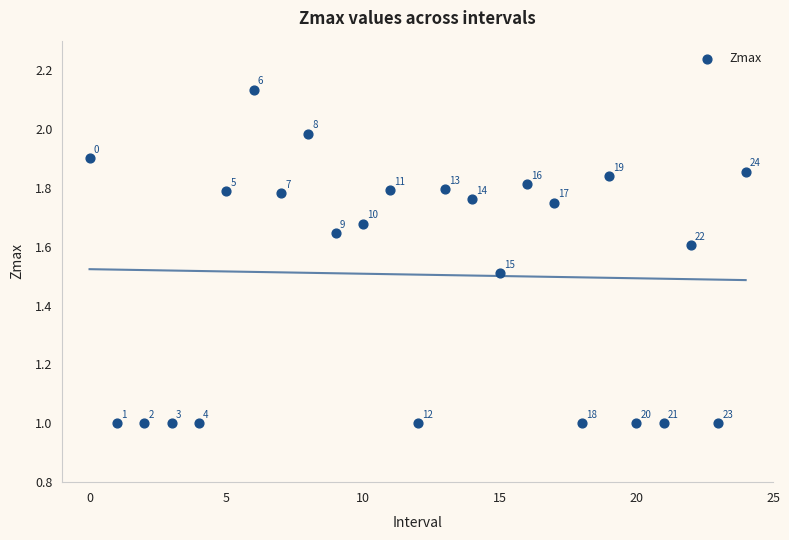

What Y value in the scatter plot is closest to 1?

1.0